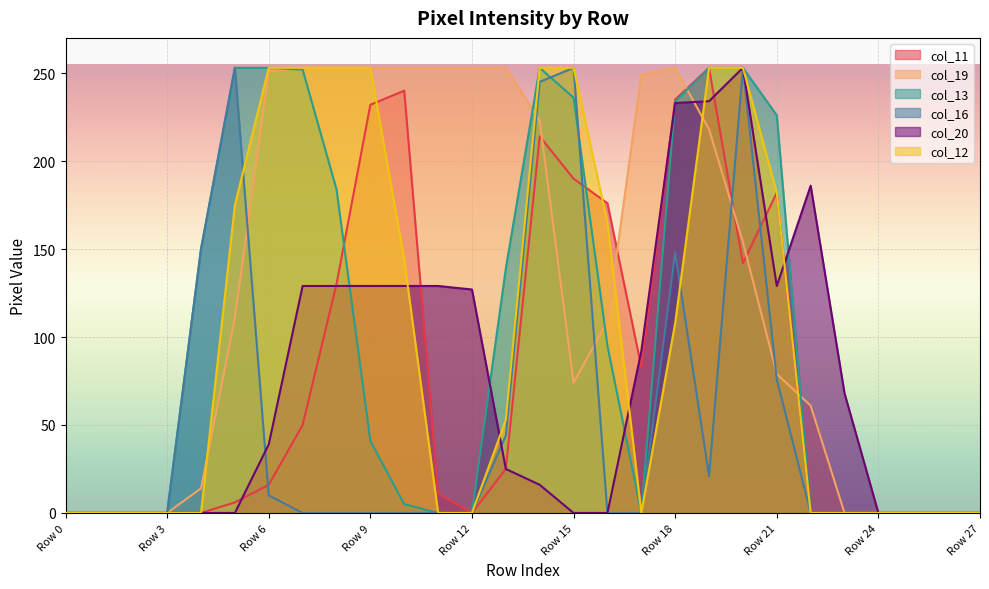

Reading right to left, extract all data points from this chart.

col_11: Row 27=0	Row 26=0	Row 25=0	Row 24=0	Row 23=0	Row 22=0	Row 21=182	Row 20=142	Row 19=253	Row 18=235	Row 17=83	Row 16=176	Row 15=190	Row 14=214	Row 13=25	Row 12=0	Row 11=11	Row 10=240	Row 9=232	Row 8=130	Row 7=50	Row 6=16	Row 5=6	Row 4=0	Row 3=0	Row 2=0	Row 1=0	Row 0=0
col_19: Row 27=0	Row 26=0	Row 25=0	Row 24=0	Row 23=0	Row 22=61	Row 21=79	Row 20=154	Row 19=218	Row 18=253	Row 17=249	Row 16=109	Row 15=74	Row 14=223	Row 13=253	Row 12=253	Row 11=253	Row 10=253	Row 9=253	Row 8=253	Row 7=253	Row 6=251	Row 5=111	Row 4=14	Row 3=0	Row 2=0	Row 1=0	Row 0=0
col_13: Row 27=0	Row 26=0	Row 25=0	Row 24=0	Row 23=0	Row 22=0	Row 21=226	Row 20=253	Row 19=253	Row 18=234	Row 17=0	Row 16=95	Row 15=236	Row 14=253	Row 13=139	Row 12=0	Row 11=0	Row 10=5	Row 9=41	Row 8=184	Row 7=252	Row 6=253	Row 5=253	Row 4=150	Row 3=0	Row 2=0	Row 1=0	Row 0=0
col_16: Row 27=0	Row 26=0	Row 25=0	Row 24=0	Row 23=0	Row 22=0	Row 21=76	Row 20=253	Row 19=21	Row 18=148	Row 17=0	Row 16=0	Row 15=253	Row 14=245	Row 13=44	Row 12=0	Row 11=0	Row 10=0	Row 9=0	Row 8=0	Row 7=0	Row 6=10	Row 5=253	Row 4=150	Row 3=0	Row 2=0	Row 1=0	Row 0=0
col_20: Row 27=0	Row 26=0	Row 25=0	Row 24=0	Row 23=68	Row 22=186	Row 21=129	Row 20=253	Row 19=234	Row 18=233	Row 17=92	Row 16=0	Row 15=0	Row 14=16	Row 13=25	Row 12=127	Row 11=129	Row 10=129	Row 9=129	Row 8=129	Row 7=129	Row 6=39	Row 5=0	Row 4=0	Row 3=0	Row 2=0	Row 1=0	Row 0=0
col_12: Row 27=0	Row 26=0	Row 25=0	Row 24=0	Row 23=0	Row 22=0	Row 21=182	Row 20=253	Row 19=253	Row 18=108	Row 17=0	Row 16=165	Row 15=253	Row 14=253	Row 13=53	Row 12=0	Row 11=0	Row 10=144	Row 9=253	Row 8=253	Row 7=253	Row 6=253	Row 5=175	Row 4=0	Row 3=0	Row 2=0	Row 1=0	Row 0=0